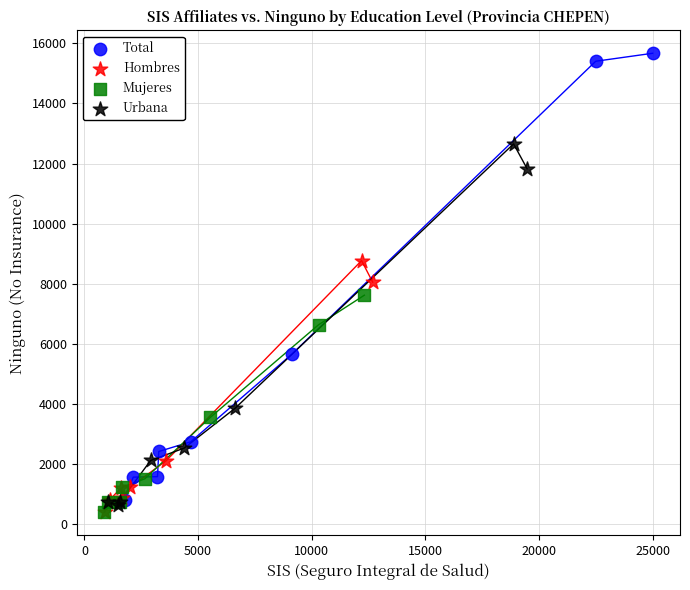

Which series contains the highest Y value?

Total